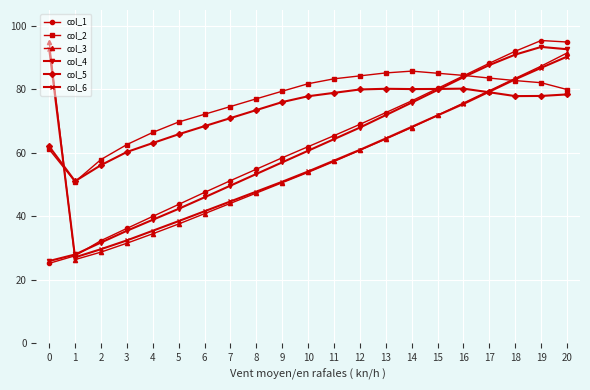

True or false: col_6 has more than 2 interior local peaks.

False